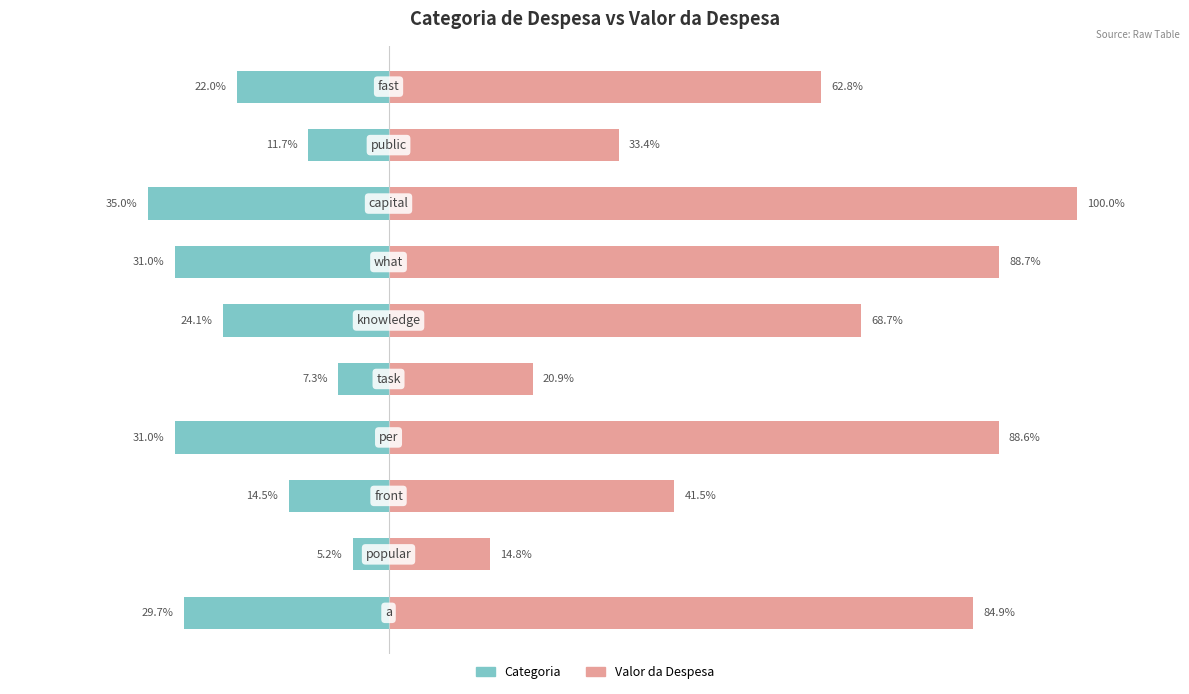

At 20, list the series in order from largest to smallest.

Valor da Despesa, Categoria